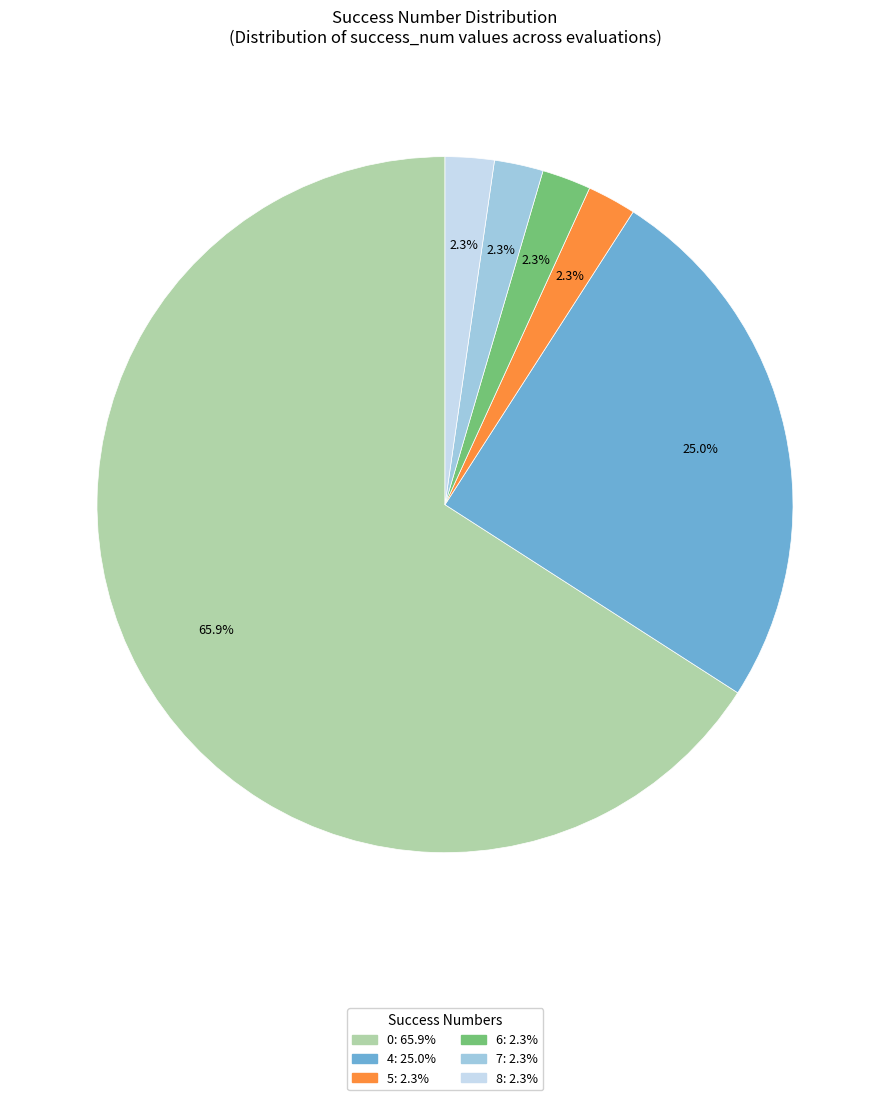

Count the number of slices in the pie.

6